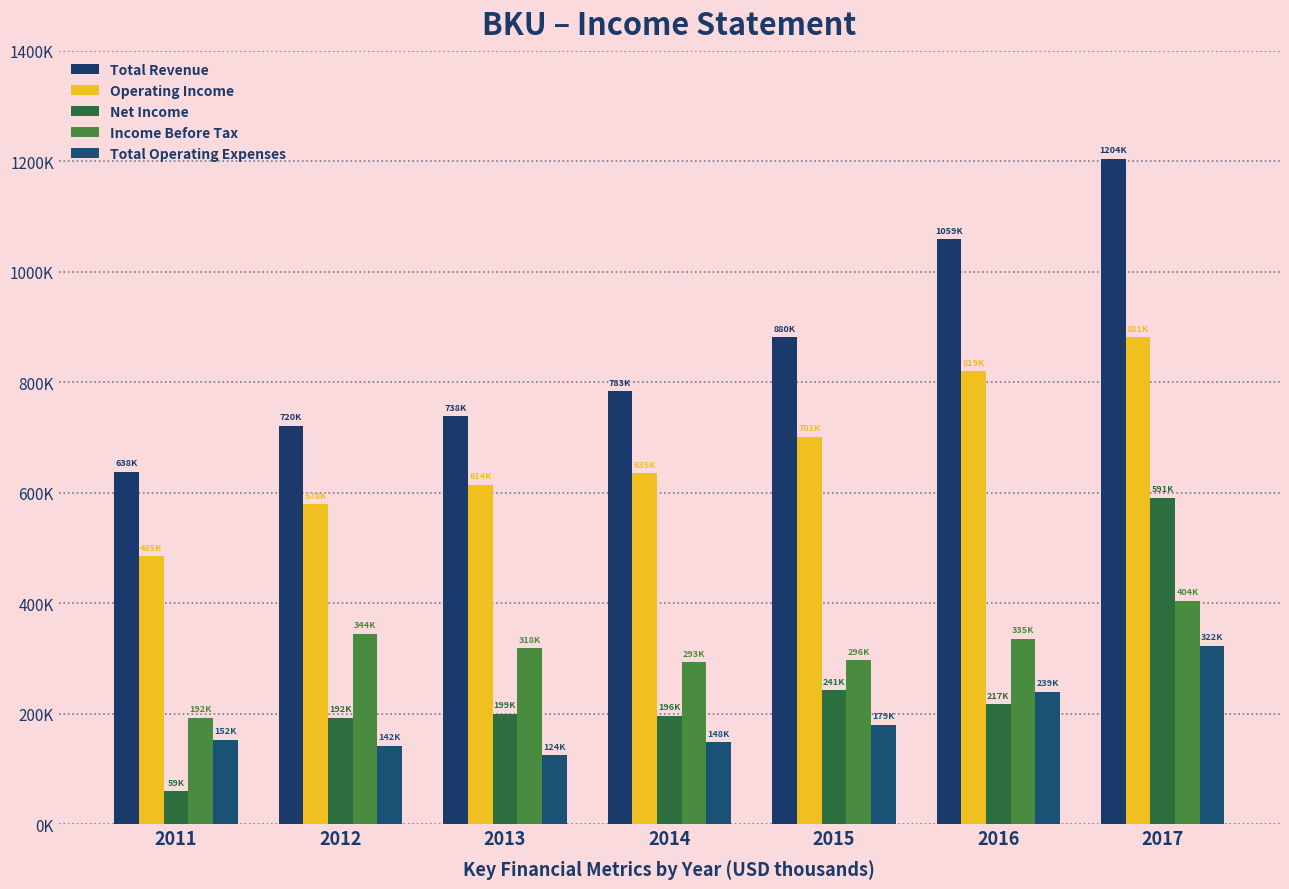

What are all the series names shown in the legend?

Total Revenue, Operating Income, Net Income, Income Before Tax, Total Operating Expenses